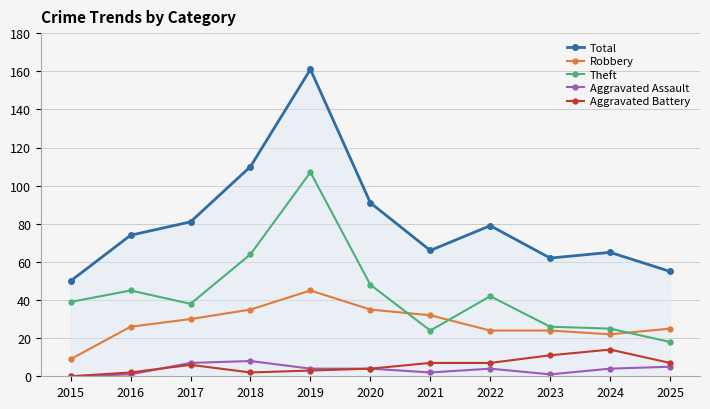

How many categories are shown in the chart?

11